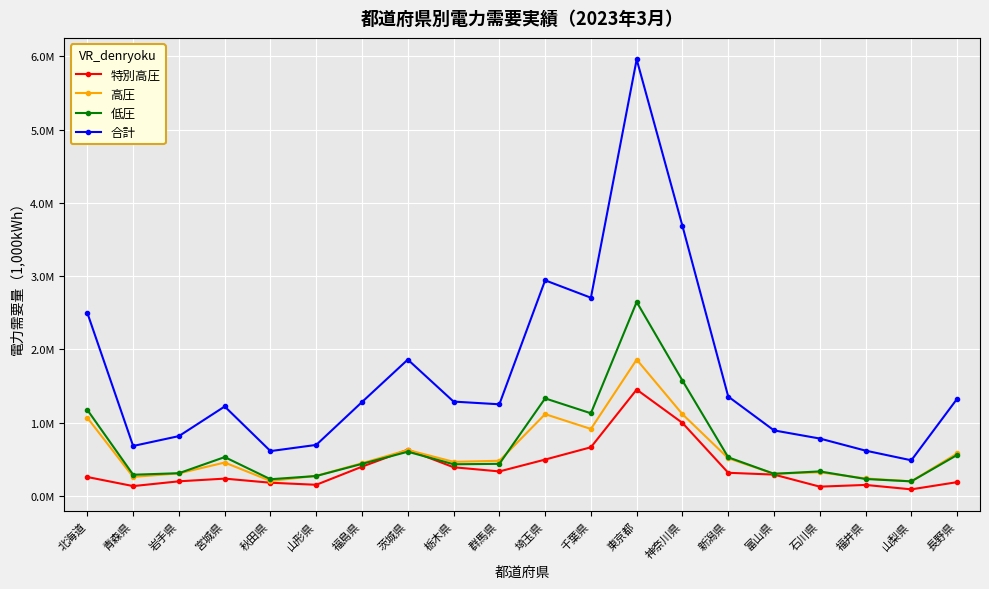

Does the chart have visible grid lines?

Yes